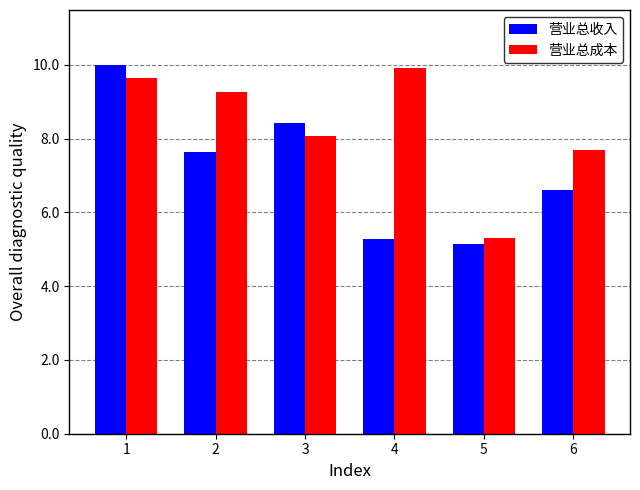

What is the maximum value for 营业总收入?

998642626.0